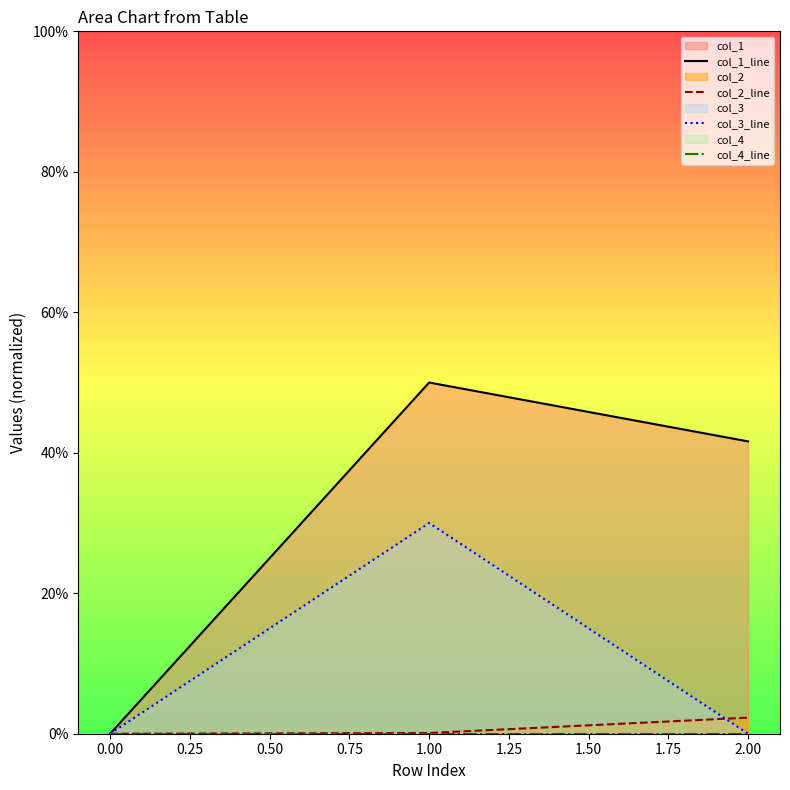

True or false: col_2_line has a value of 0.0 at 0.00.

True